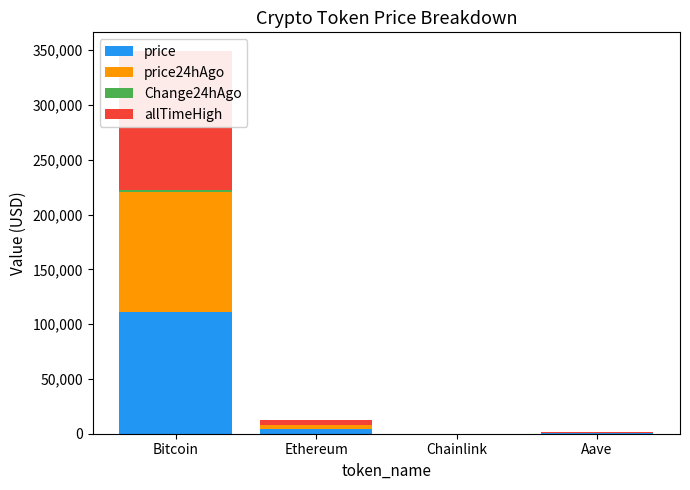

What is the difference between the maximum and second lowest values in the price24hAgo series?

109201.2